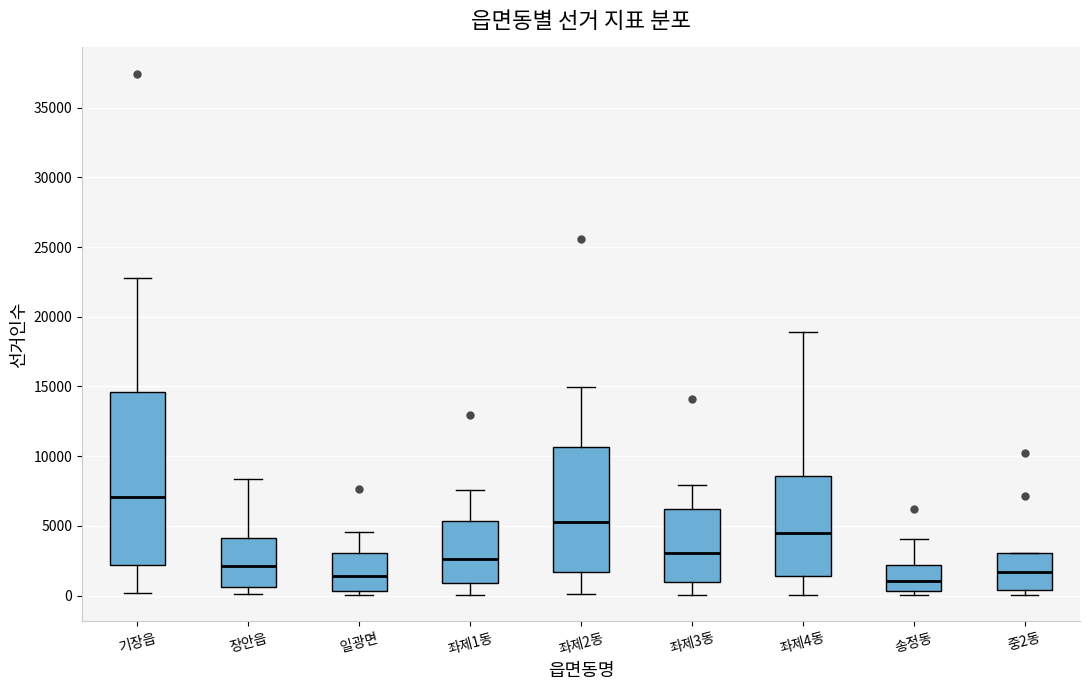

Reading left to right, read every box against the y-axis: the position of its median line, the range the box covers, and the ends of its whiskers. The values are not printed on the chart, so give them approximately, as read against the axis.

기장읍: median 7000, box 2000 to 14500, whiskers 0 to 23000
장안읍: median 2000, box 500 to 4000, whiskers 0 to 8500
일광면: median 1500, box 500 to 3000, whiskers 0 to 4500
좌제1동: median 2500, box 1000 to 5500, whiskers 0 to 7500
좌제2동: median 5500, box 1500 to 10500, whiskers 0 to 15000
좌제3동: median 3000, box 1000 to 6000, whiskers 0 to 8000
좌제4동: median 4500, box 1500 to 8500, whiskers 0 to 19000
송정동: median 1000, box 500 to 2000, whiskers 0 to 4000
중2동: median 1500, box 500 to 3000, whiskers 0 to 3000